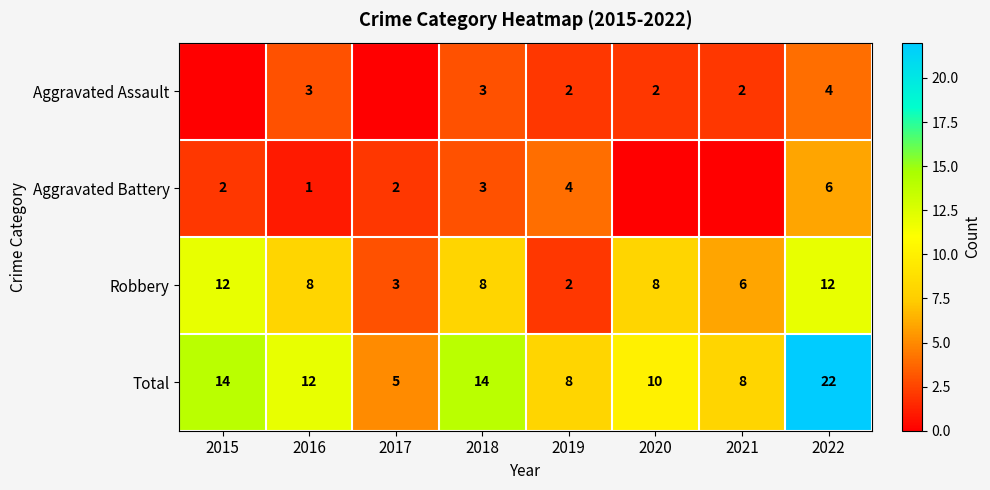

What is the difference between the Total values at 2020 and 2017?

5